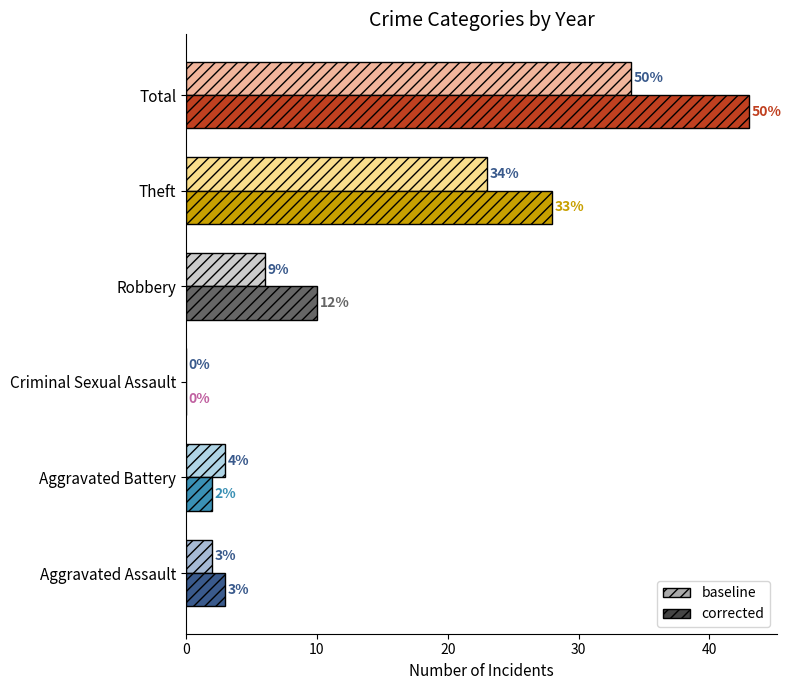

What is the total value across all series at Aggravated Battery?

5